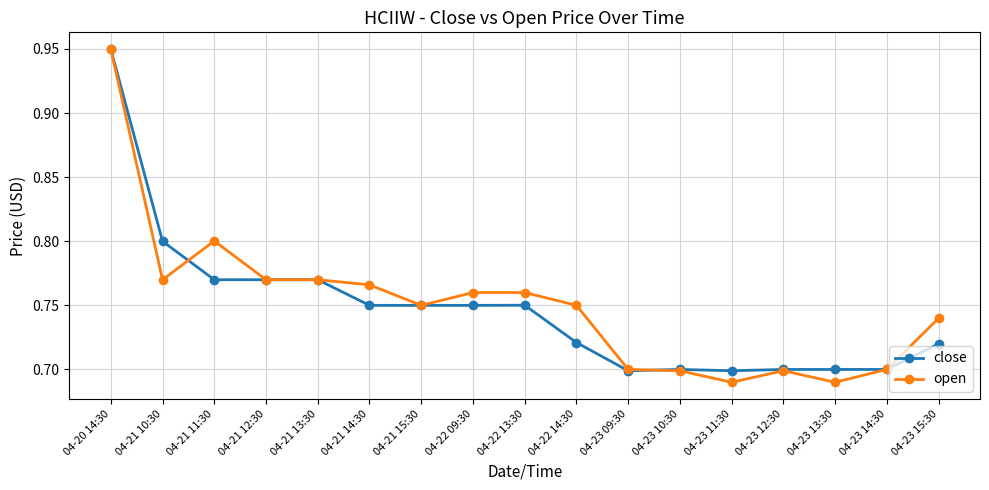

What is the label of the 17th point from the left?

04-23 15:30